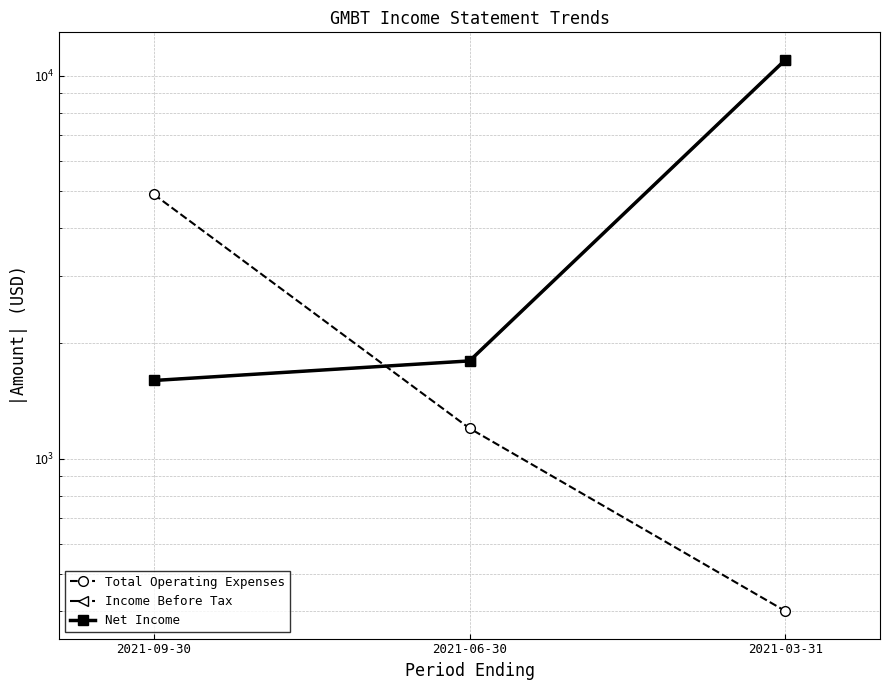

What is the maximum value for Income Before Tax?

11000